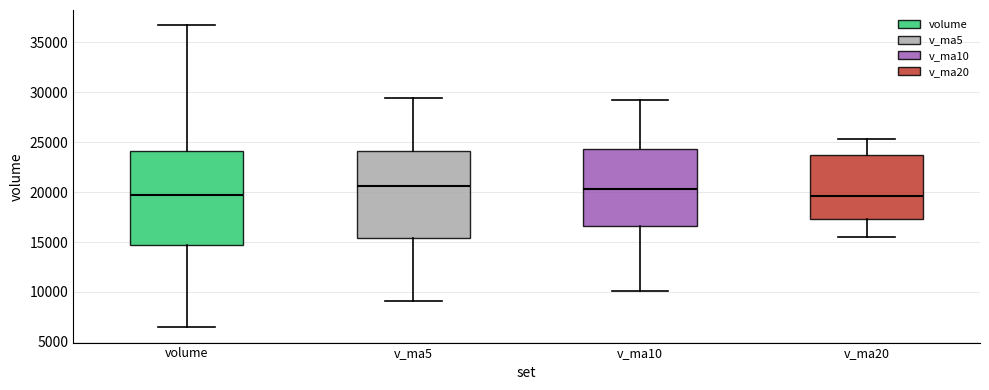

Reading left to right, transcribe this box plot: for each box, give where its median line is, the range the box spans, and where its two whiskers end, as read against the y-axis. The values are not printed on the chart, so give them approximately, as read against the axis.

volume: median 19500, box 14500 to 24000, whiskers 6500 to 36500
v_ma5: median 20500, box 15500 to 24000, whiskers 9000 to 29500
v_ma10: median 20500, box 16500 to 24500, whiskers 10000 to 29000
v_ma20: median 19500, box 17500 to 23500, whiskers 15500 to 25500